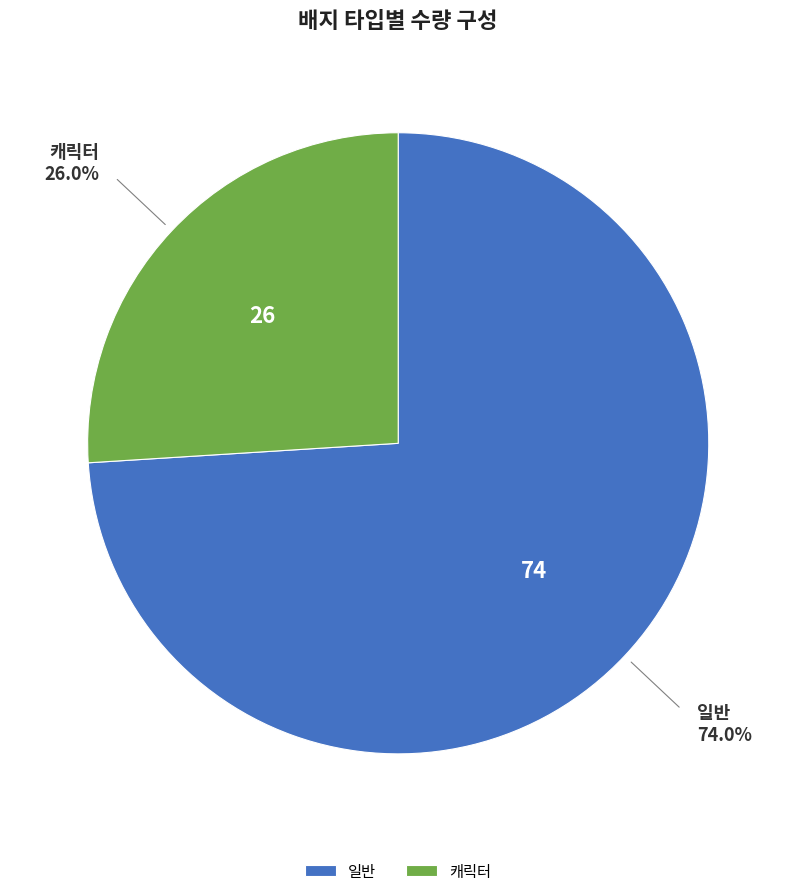

Which category has the biggest portion of the pie?

일반